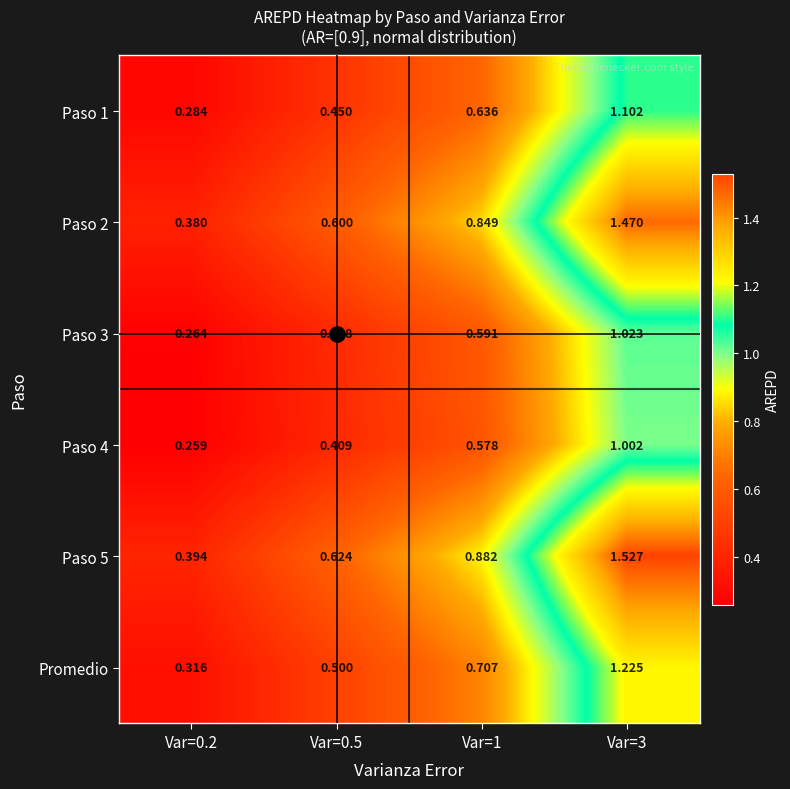

Rank the series by their maximum value, from lowest to highest.

Paso 4, Paso 3, Paso 1, Promedio, Paso 2, Paso 5